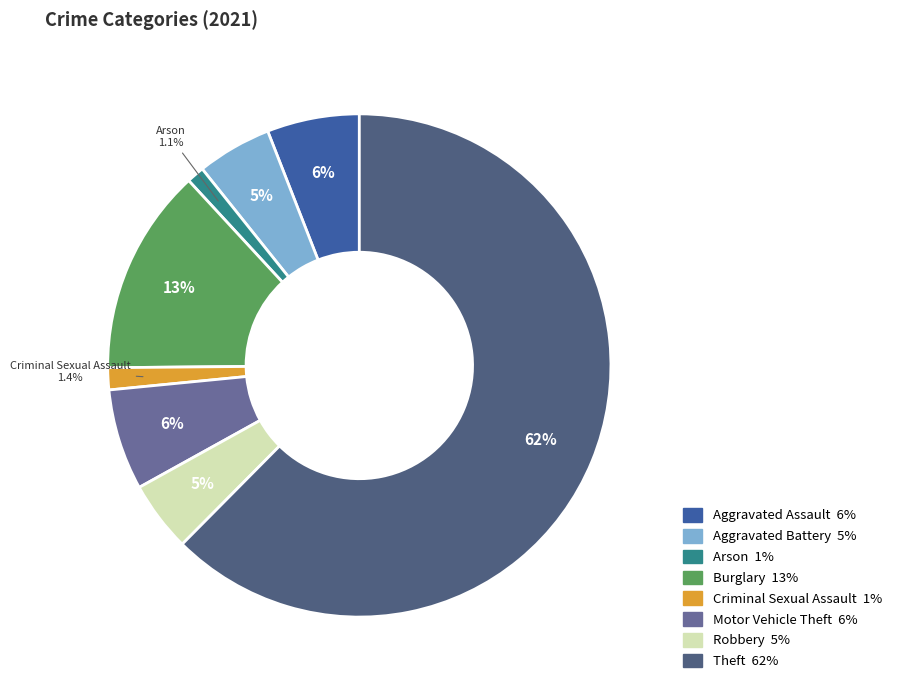

How many segments does this pie chart have?

8